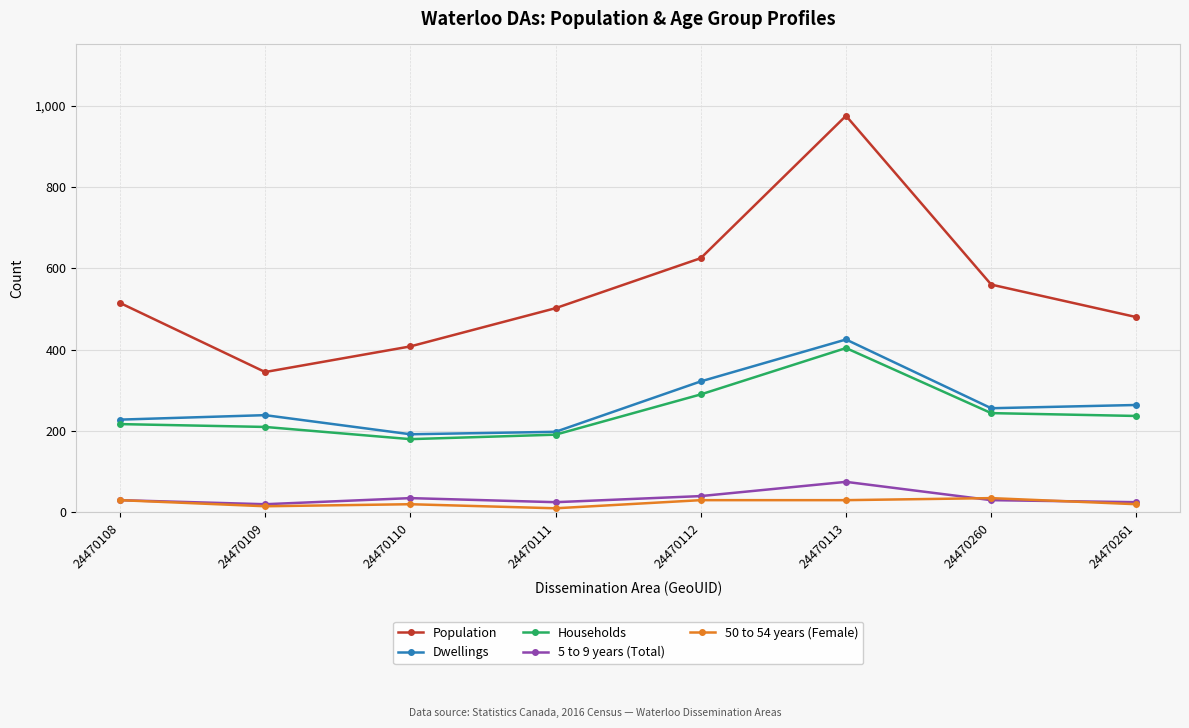

Which label corresponds to the largest value in the chart?

24470113